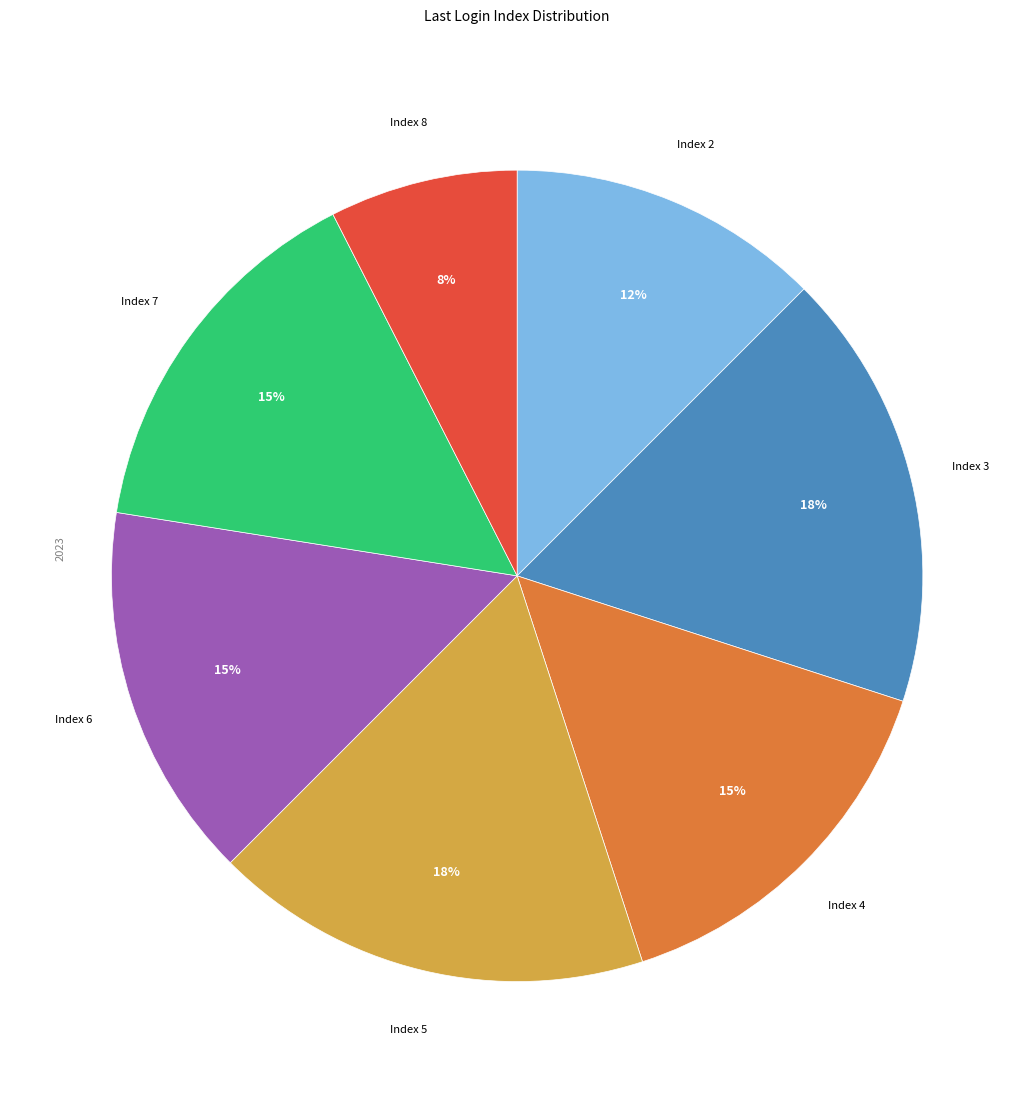

Combined, do Index 7 and Index 6 account for over 50%?

No